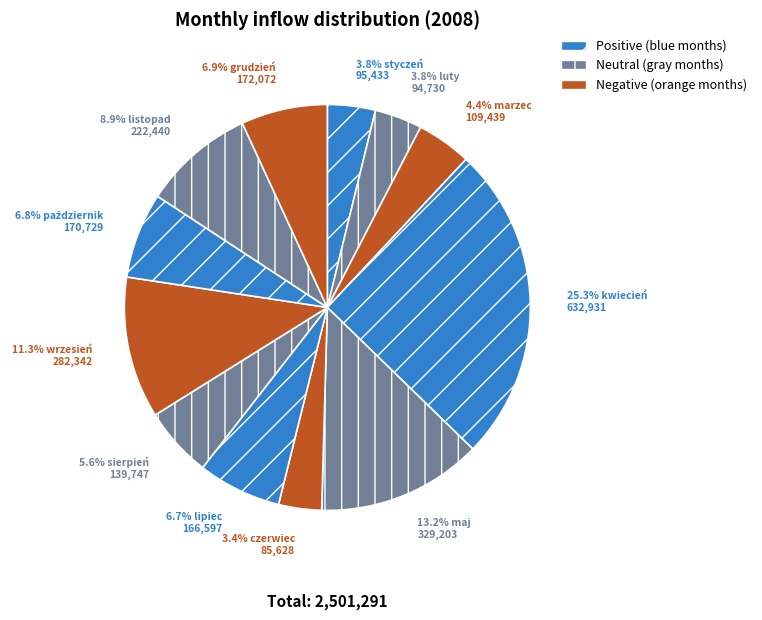

Rank the categories by value from lowest to highest.

czerwiec, luty, styczeń, marzec, sierpień, lipiec, październik, grudzień, listopad, wrzesień, maj, kwiecień